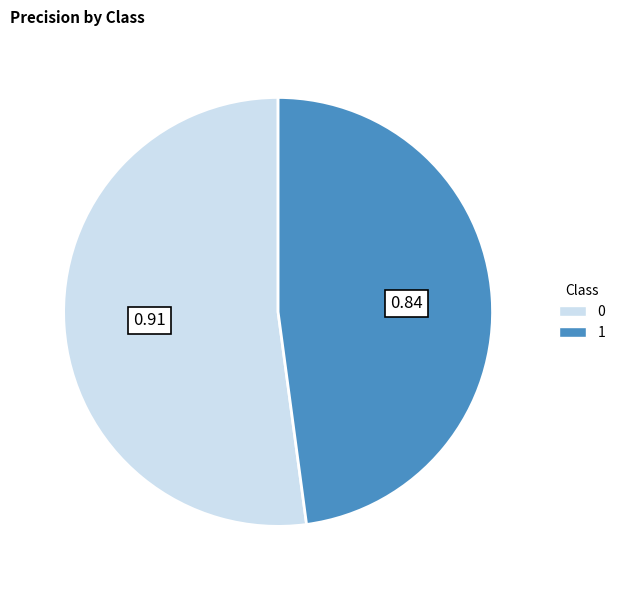

Rank the categories by value from lowest to highest.

1, 0